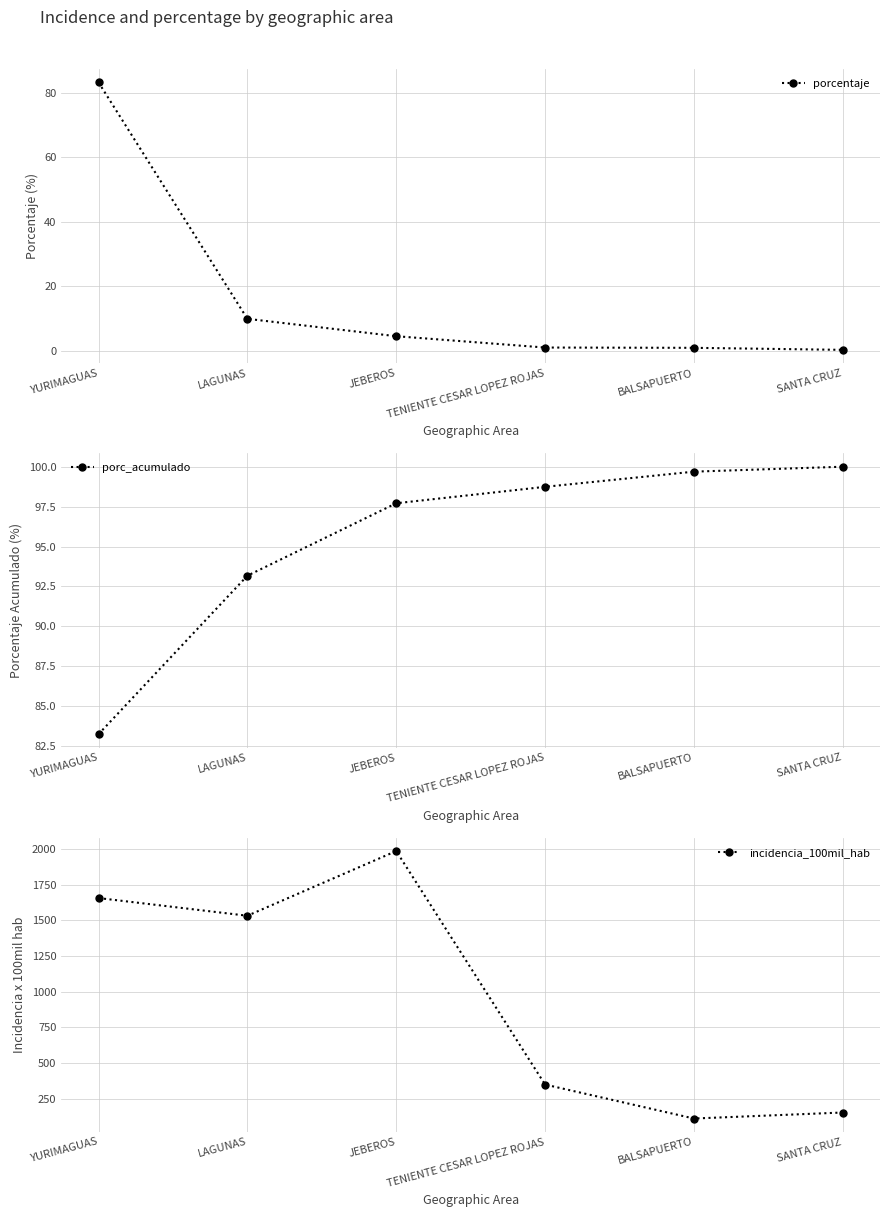

How many data points in porc_acumulado are less than 98?

3